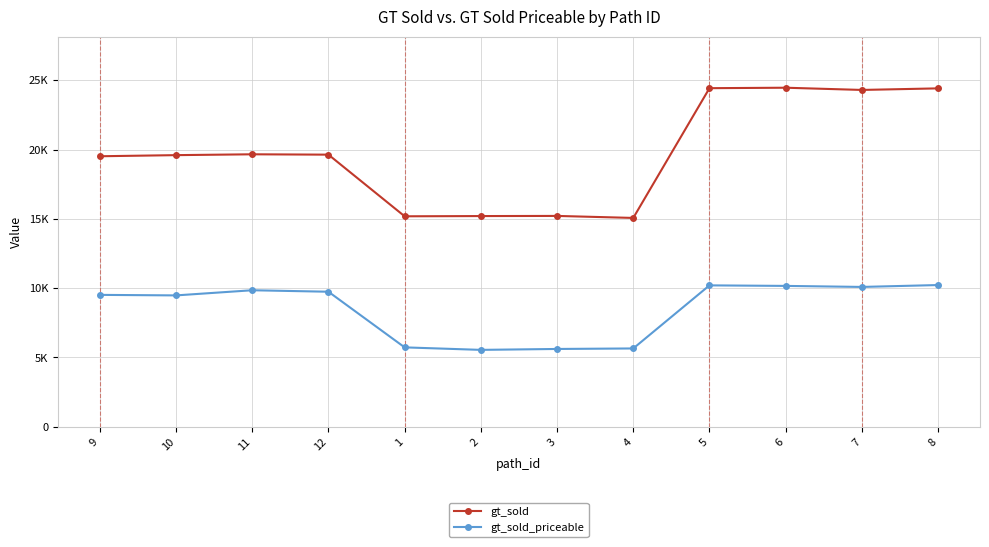

Rank the series by their average value, from highest to lowest.

gt_sold, gt_sold_priceable